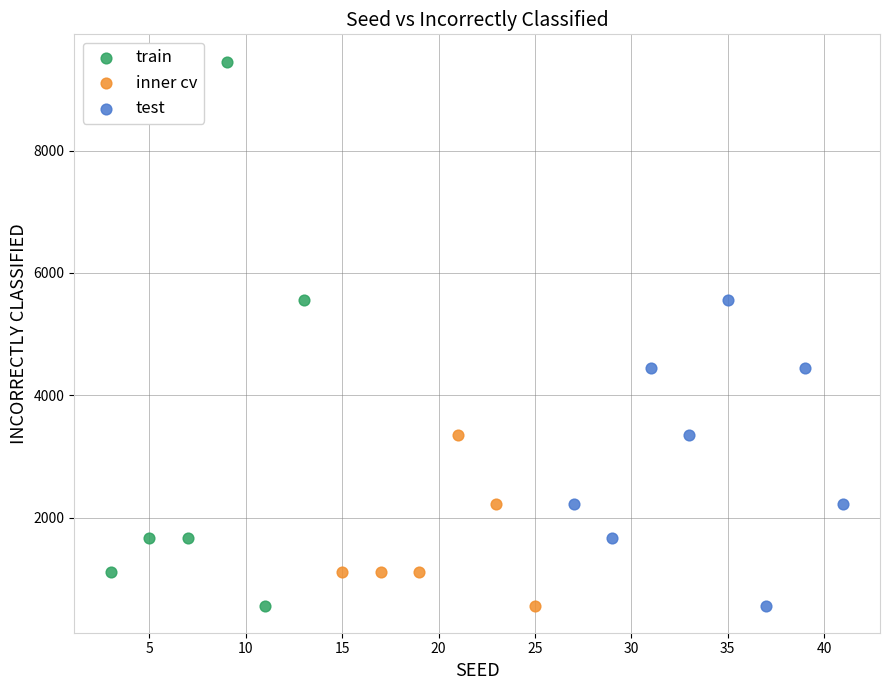

Which series contains the highest Y value?

train